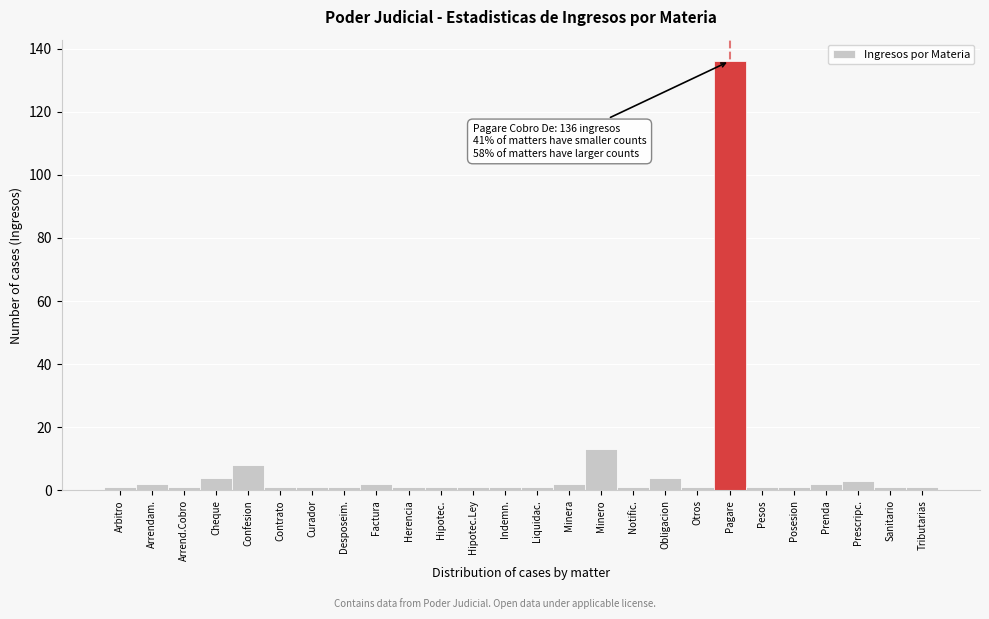

Reading left to right, what are all the values shown in this chart?

1	2	1	4	8	1	1	1	2	1	1	1	1	1	2	13	1	4	1	136	1	1	2	3	1	1